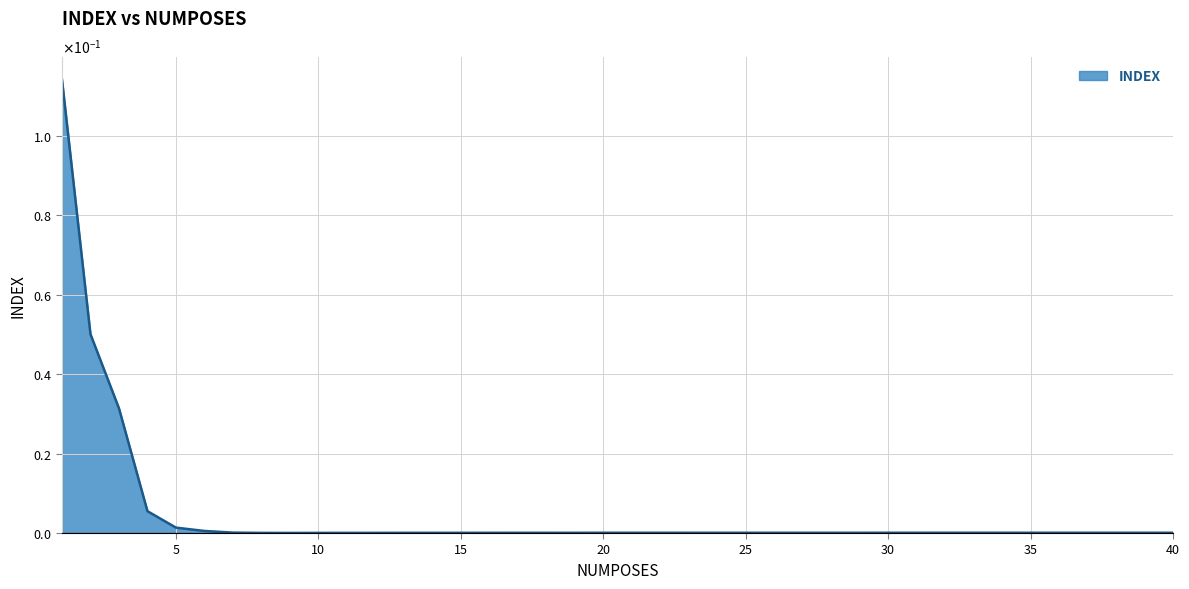

List the labels in order of value, largest first.

1, 2, 3, 4, 5, 6, 7, 32, 33, 34, 30, 35, 31, 36, 38, 37, 39, 40, 20, 22, 26, 21, 23, 27, 24, 28, 25, 29, 17, 18, 19, 16, 15, 14, 13, 12, 11, 8, 10, 9